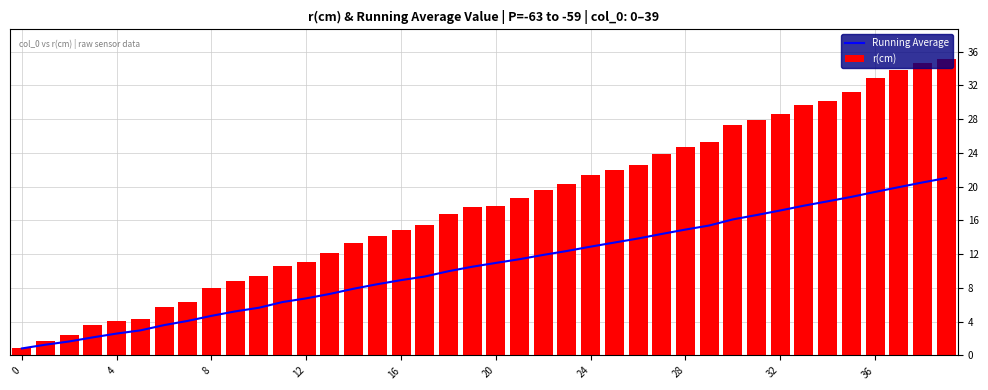

True or false: Running Average has a value of 8.9 at 16.

True